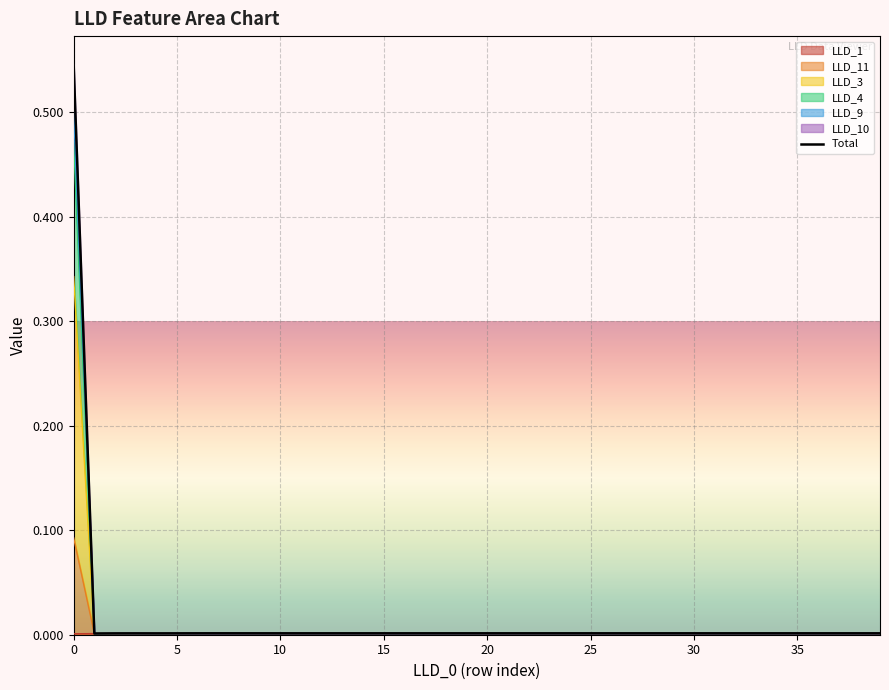

At which label is the value closest to 0?

5